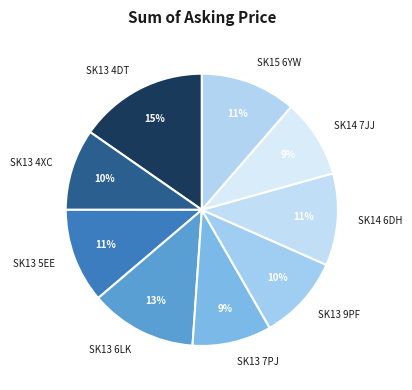

Is the sum of SK13 7PJ and SK13 6LK greater than half?

No